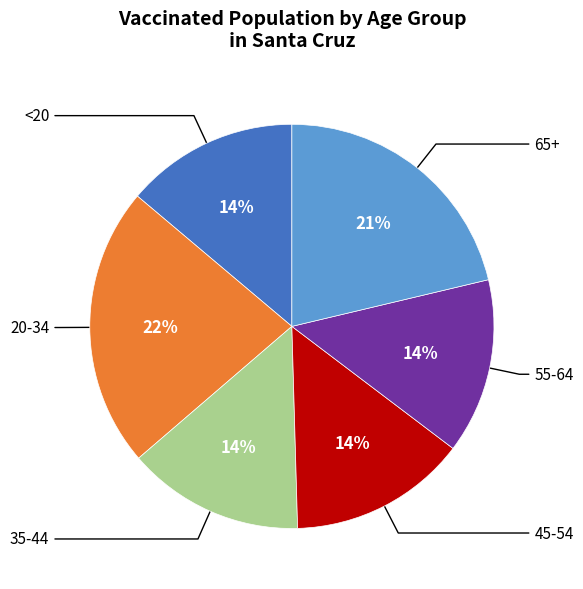

To the nearest percent, what is the average slice percentage?

17%